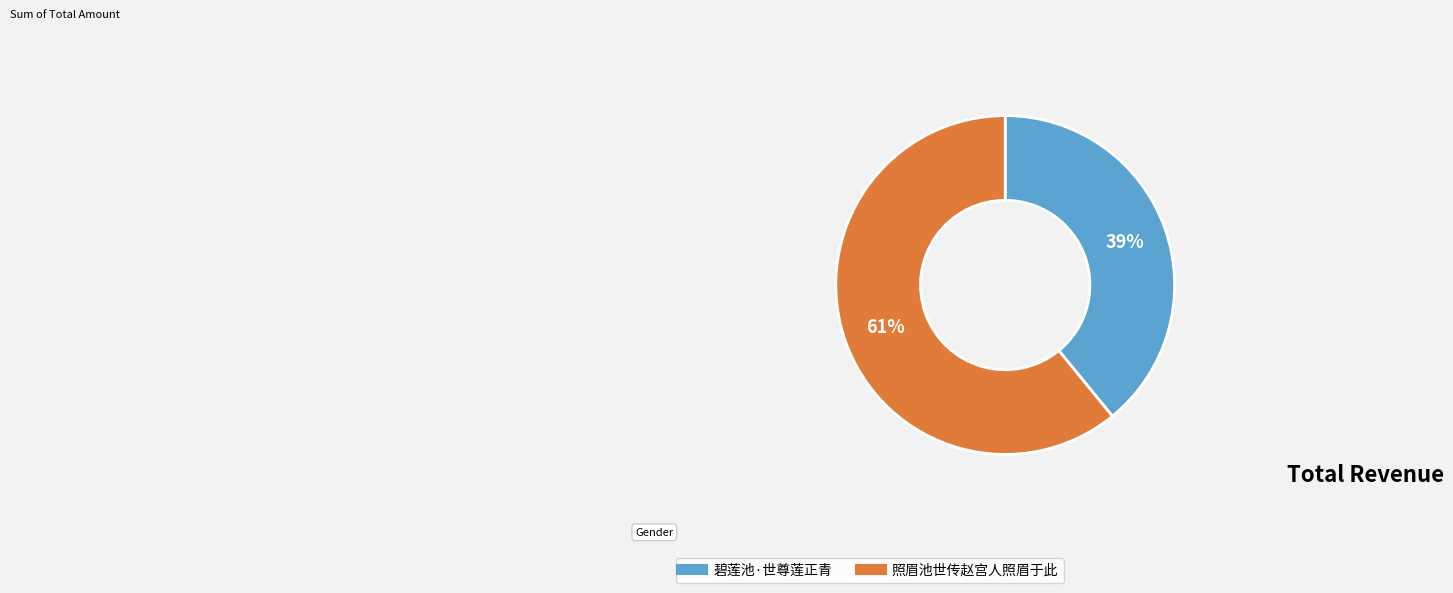

To the nearest percent, what percentage of the pie is 照眉池世传赵宫人照眉于此?

61%